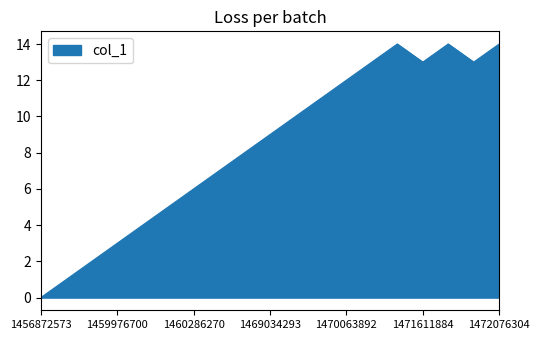

What is the greatest value displayed?

14